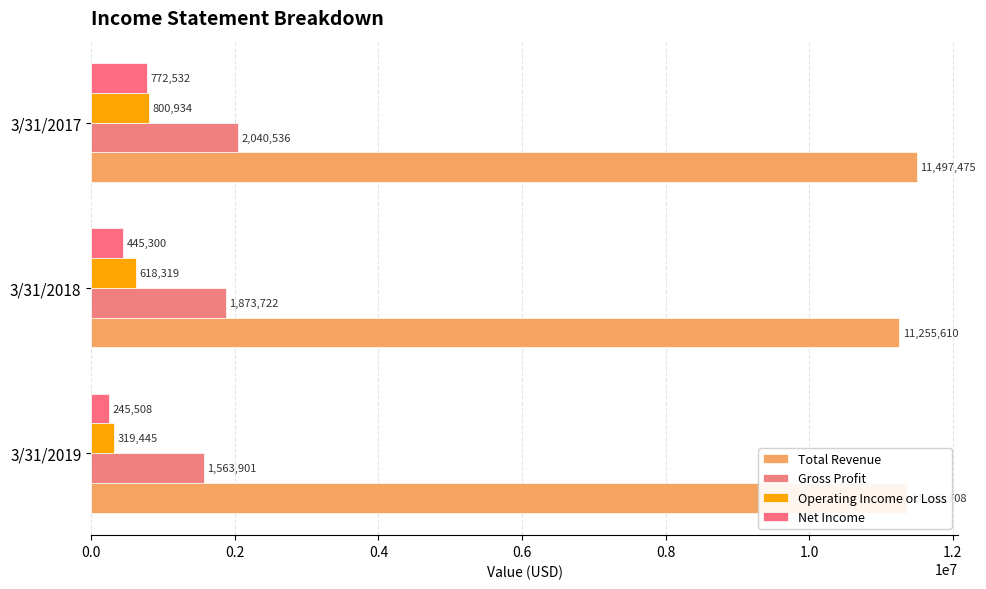

How many values in the Total Revenue series are below 11366708?

1